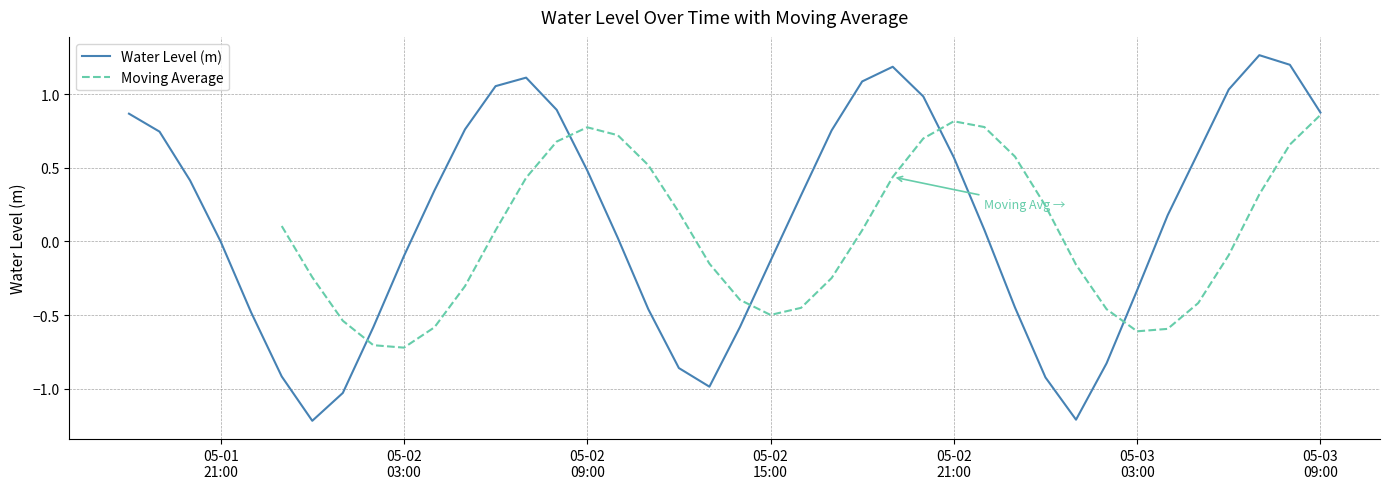

What is the lowest value of the Water Level (m) series?

-1.2